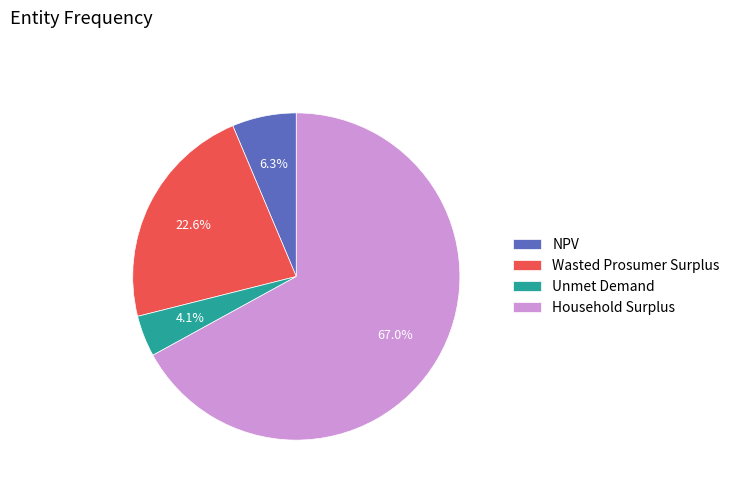

Rank the categories by value from lowest to highest.

Unmet Demand, NPV, Wasted Prosumer Surplus, Household Surplus